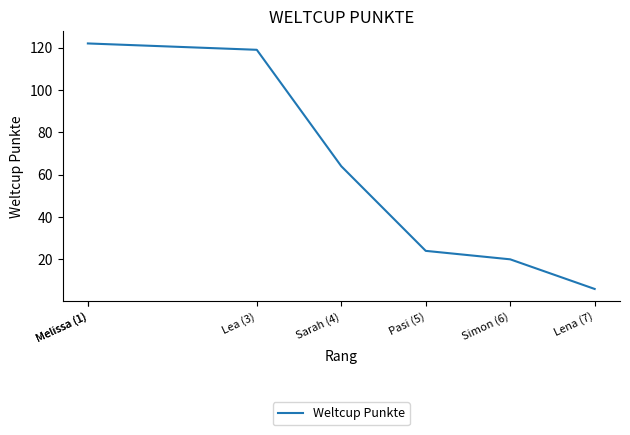

Which label corresponds to the smallest value in the chart?

Lena (7)